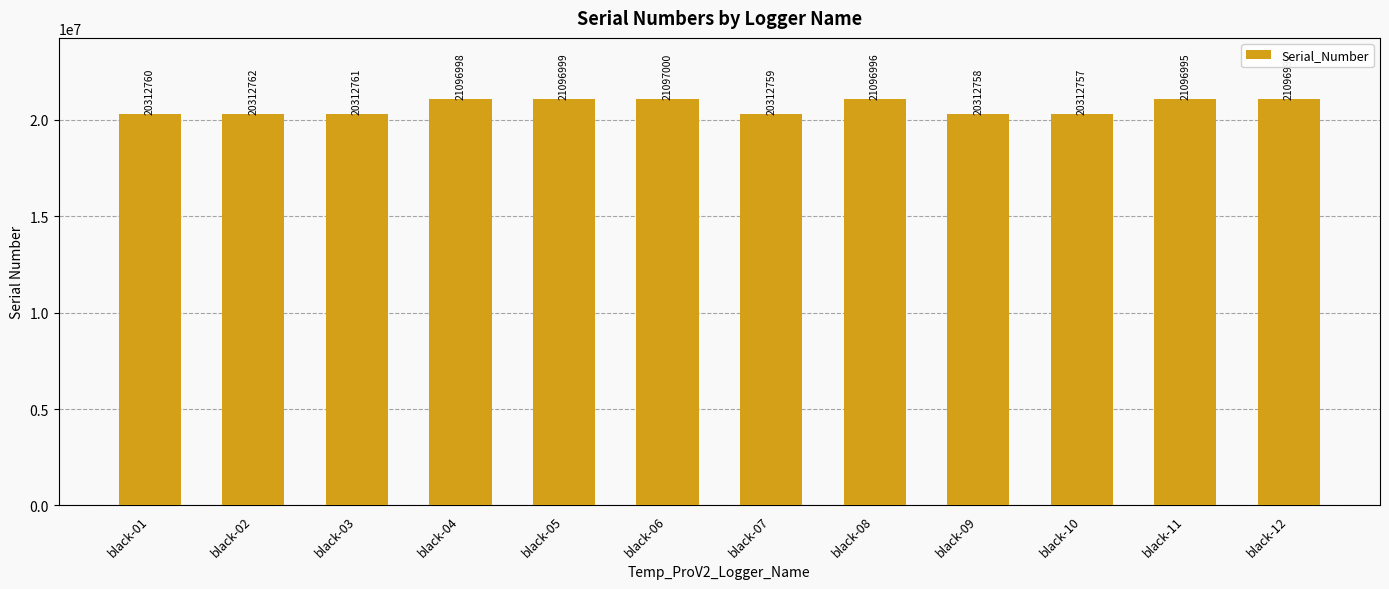

What is the difference between the maximum and minimum values?

784243